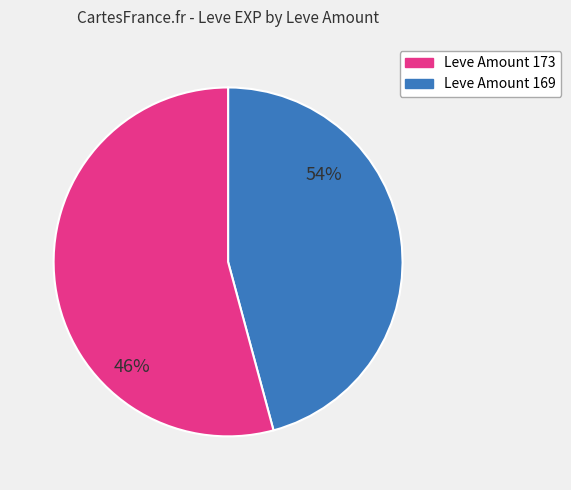

To the nearest percent, what is the average slice percentage?

50%